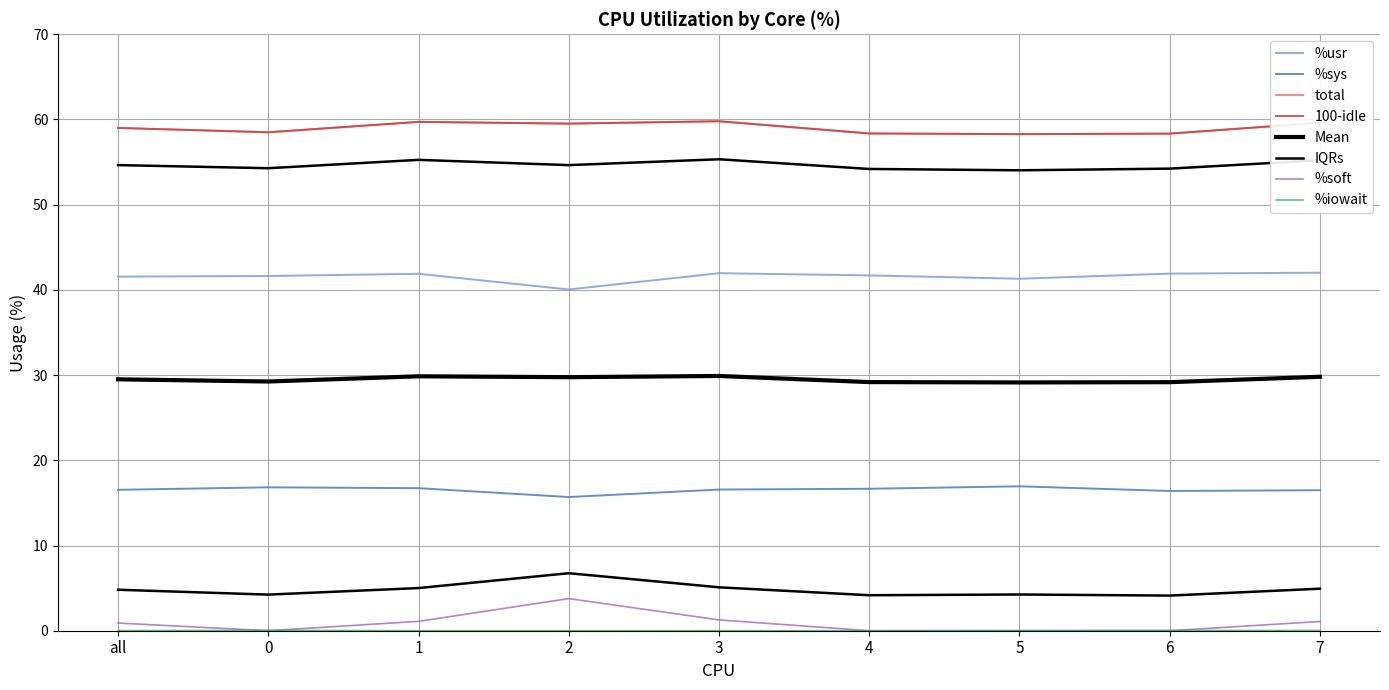

Which series has the largest range (max minus min)?

%soft